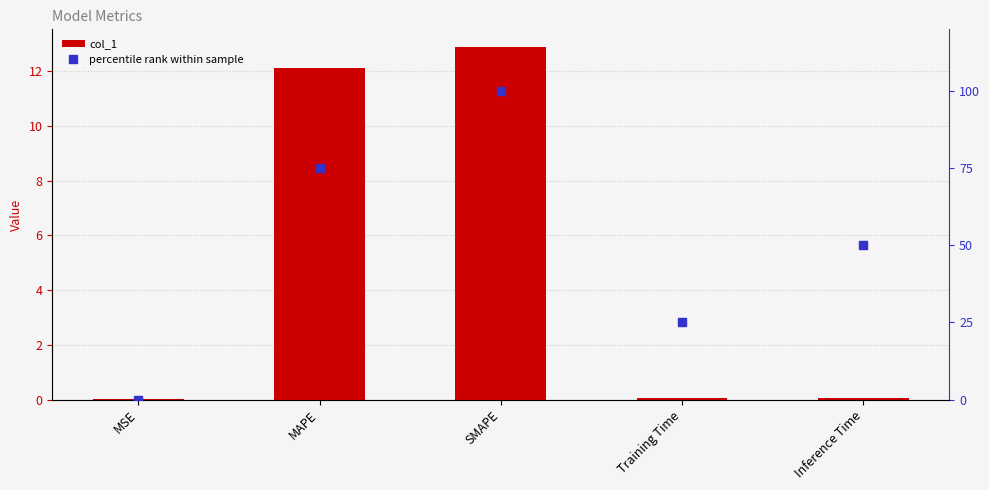

Which series changed the most between SMAPE and Training Time?

percentile rank within sample